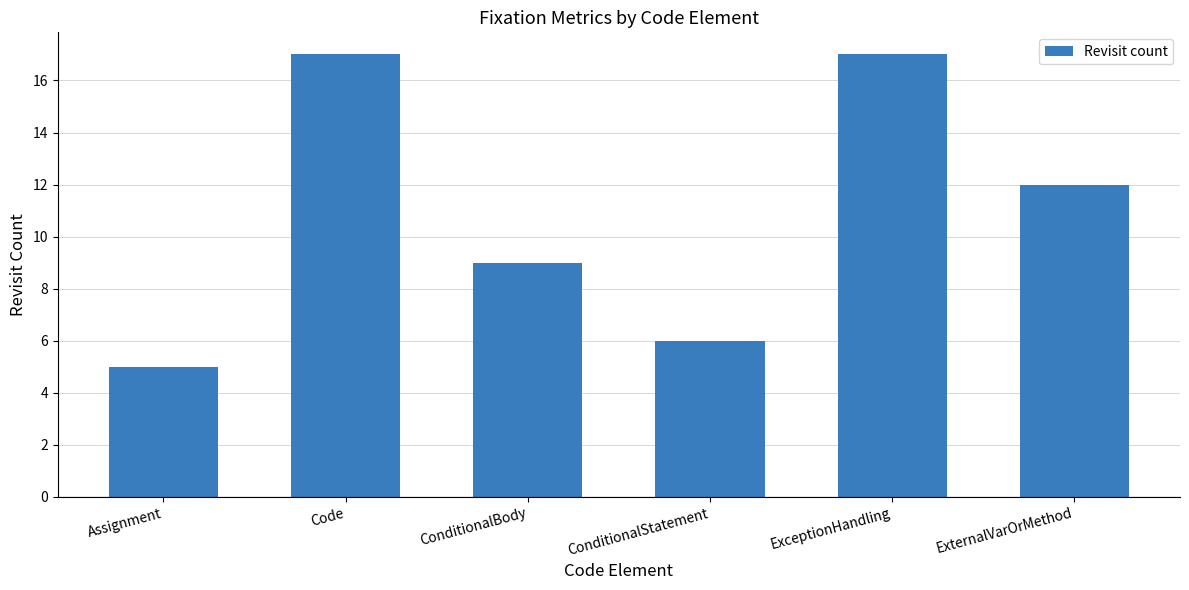

What is the average value?

11